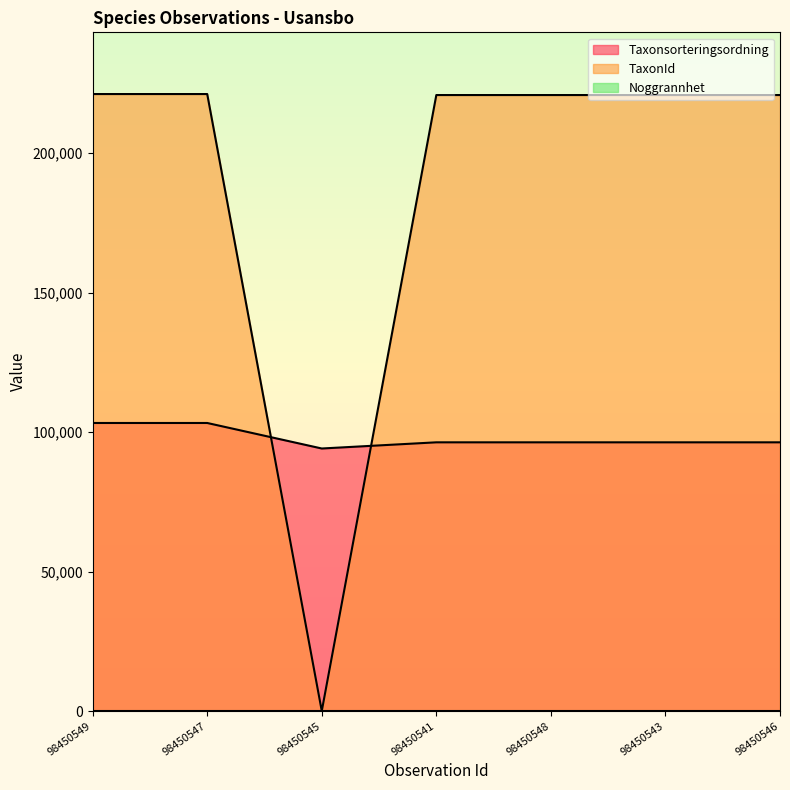

What is the total value across all series at 98450541?

317131